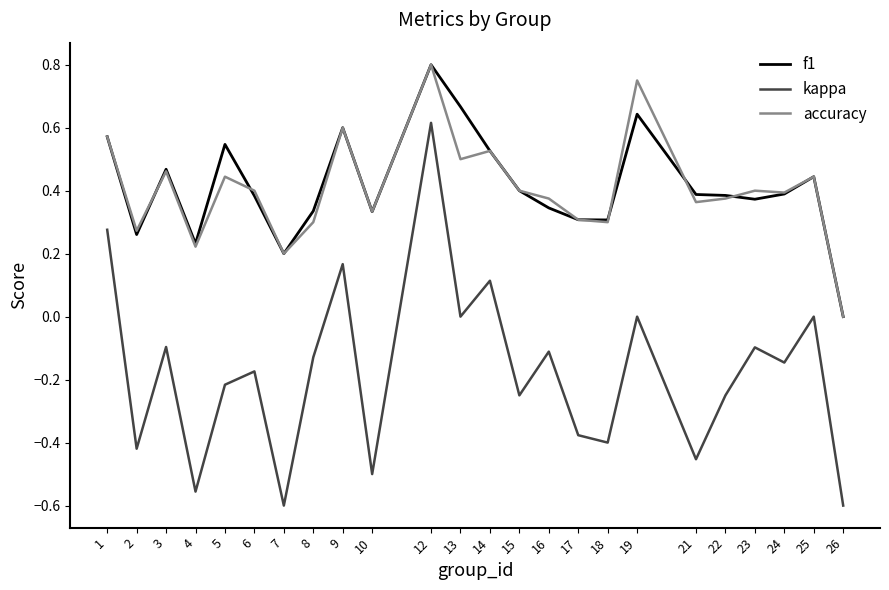

Which series has the widest spread of values?

kappa